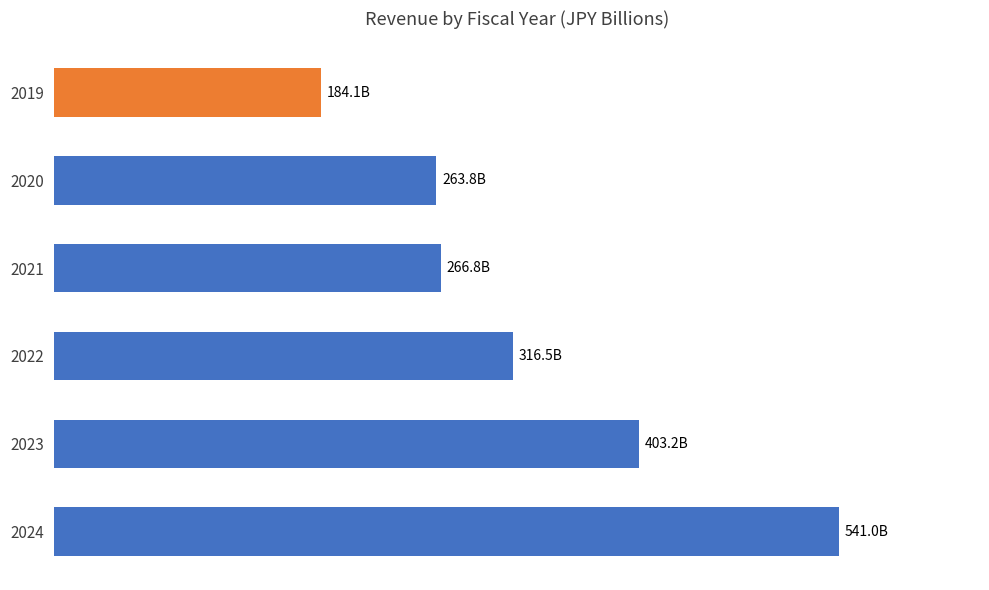

What is the difference between the second highest and second lowest values?

139.3